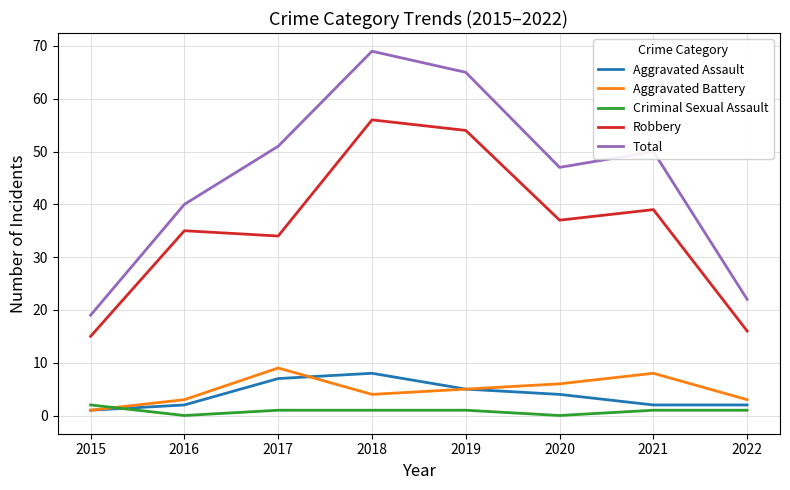

Is it true that Aggravated Battery equals 2 at 2020?

False